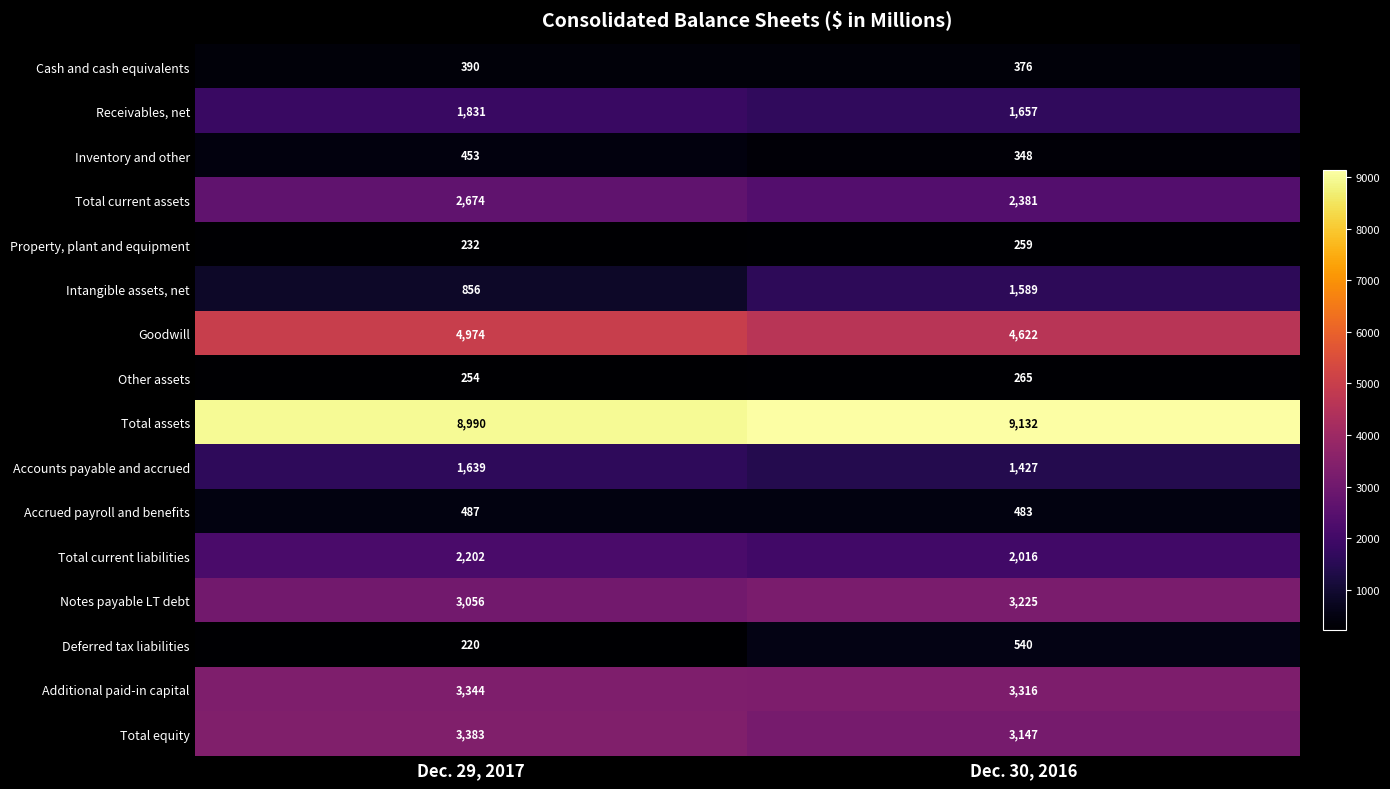

At which label is Total current assets closest to 2527?

Dec. 30, 2016